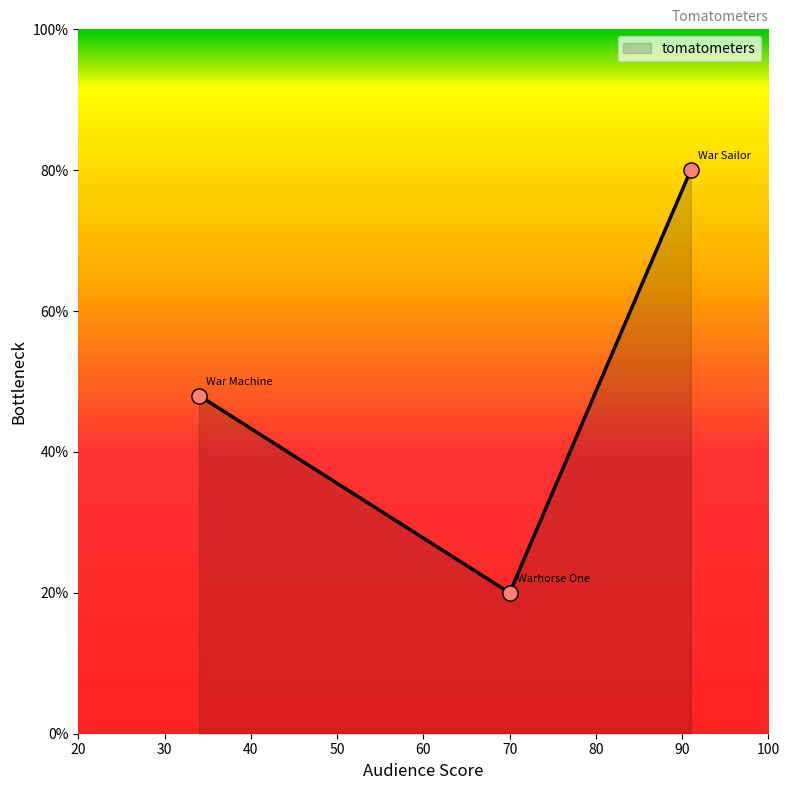

What is the difference between the maximum and minimum values?

60